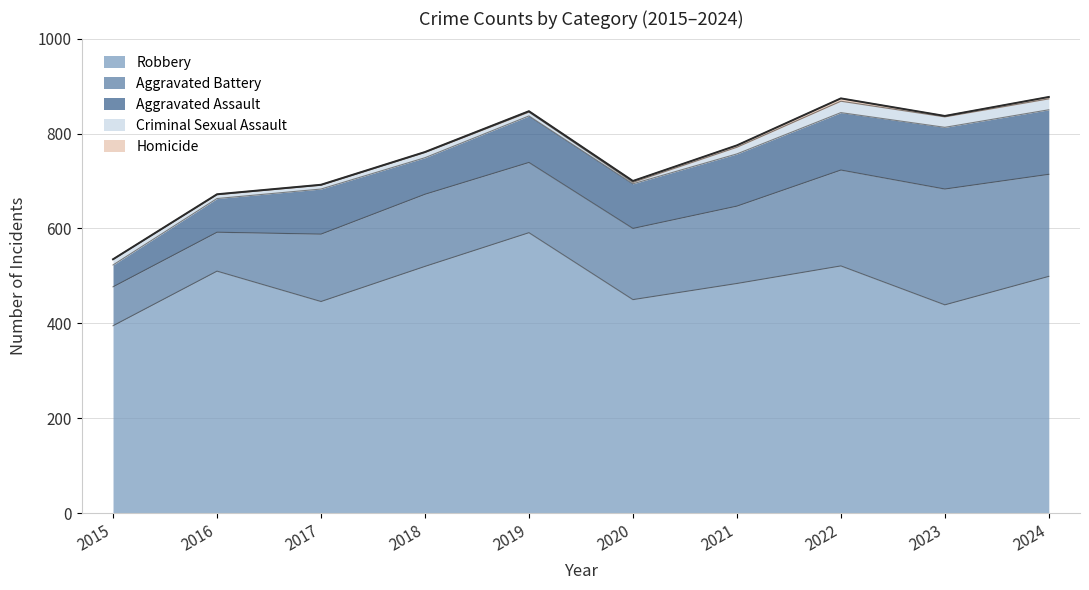

Reading right to left, what are all the values shown in this chart?

Robbery: 499	439	521	484	450	591	520	446	510	395
Aggravated Battery: 215	244	202	163	150	148	152	142	82	82
Aggravated Assault: 136	130	121	110	94	98	77	95	71	46
Criminal Sexual Assault: 23	22	24	14	3	8	11	8	8	12
Homicide: 4	2	6	4	3	2	1	1	1	0